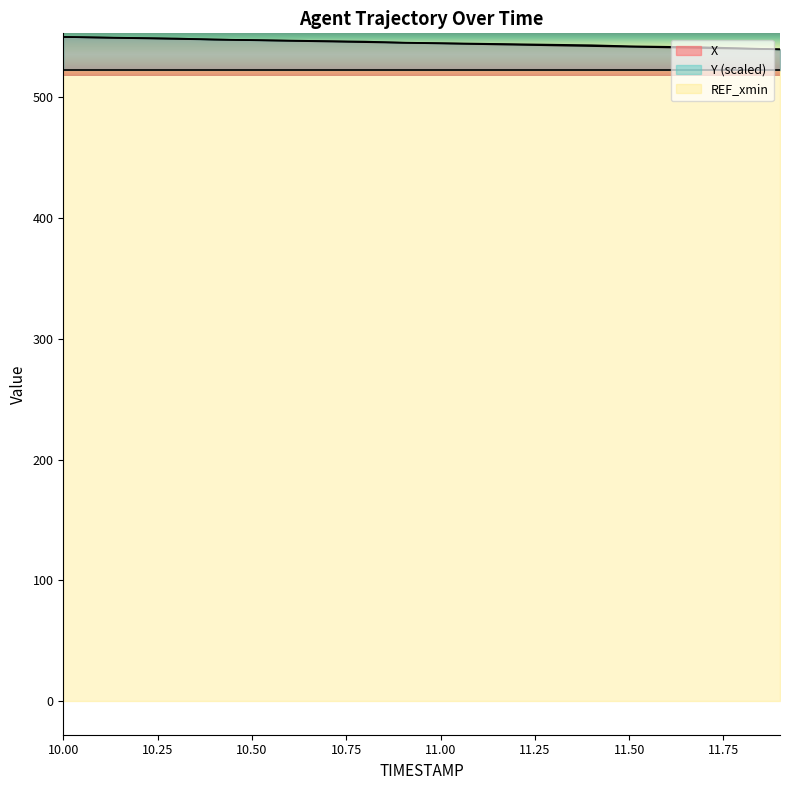

Reading left to right, transcribe all the data shown in this chart.

X: 10.0=549.6	10.1=549.0	10.2=548.5	10.3=548.0	10.4=547.4	10.5=546.9	10.6=546.4	10.7=545.8	10.8=545.3	10.9=544.8	11.0=544.2	11.1=543.7	11.2=543.1	11.3=542.6	11.4=542.0	11.5=541.5	11.6=541.0	11.7=540.4	11.8=539.9	11.9=539.3
Y: 10.0=549.6	10.1=549.2	10.2=548.7	10.3=548.3	10.4=547.4	10.5=547.0	10.6=546.6	10.7=546.2	10.8=545.7	10.9=544.9	11.0=544.5	11.1=544.0	11.2=543.6	11.3=543.2	11.4=542.7	11.5=541.9	11.6=541.5	11.7=541.0	11.8=540.2	11.9=539.3